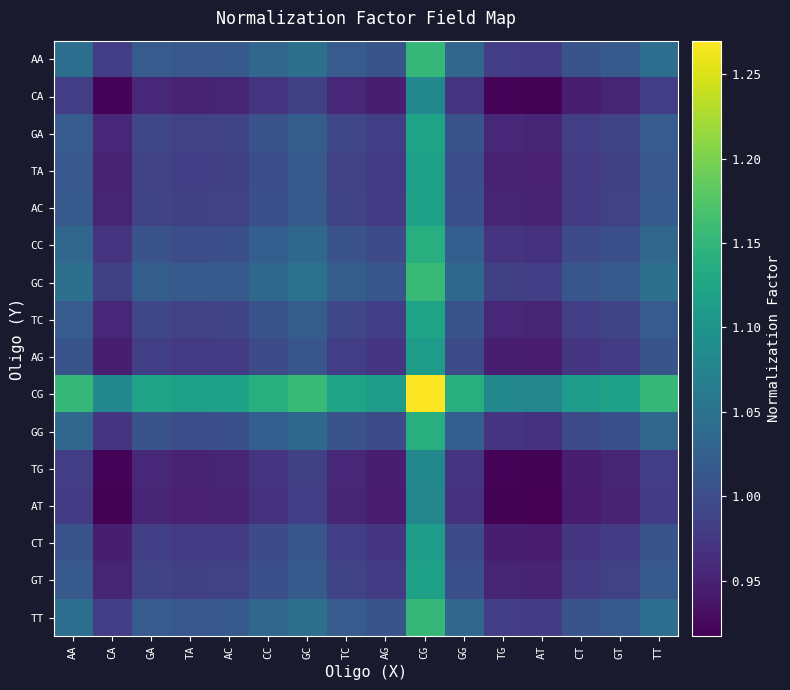

At how many categories does at least one series exceed 1?

16